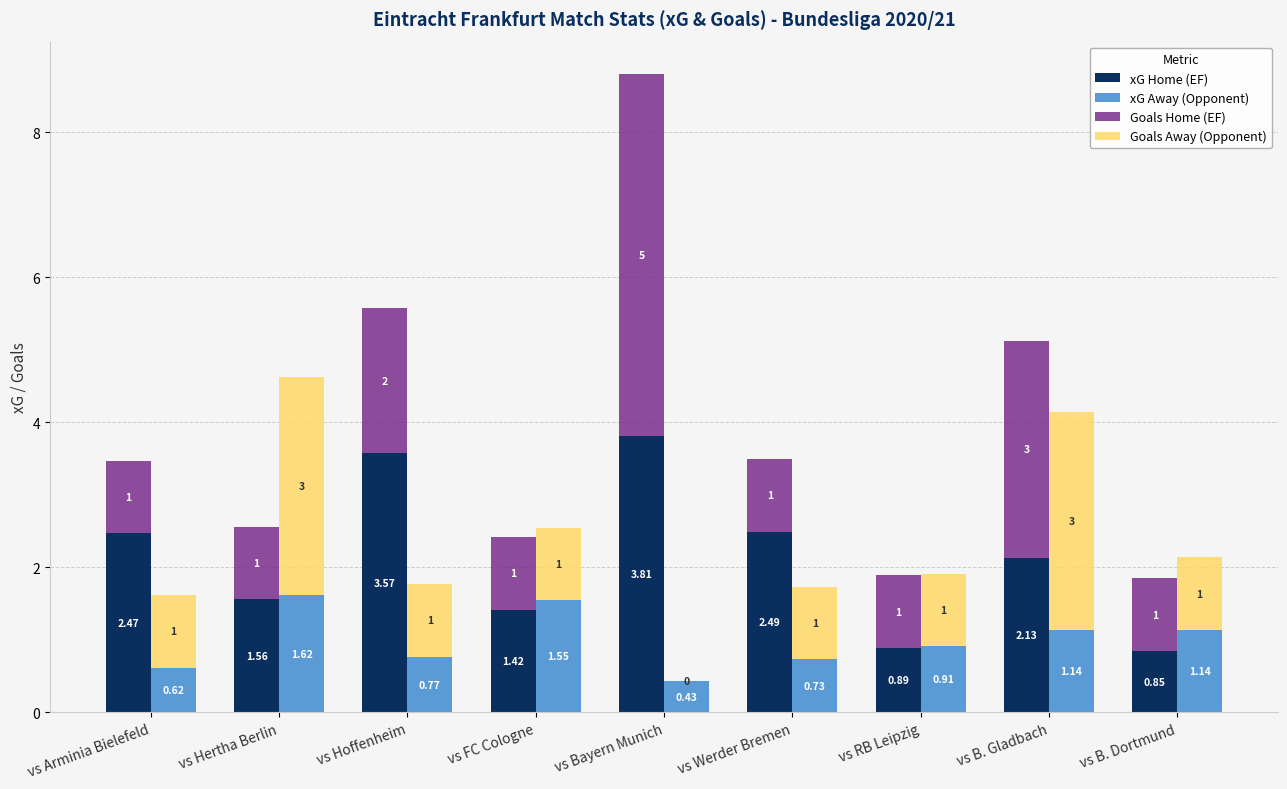

Rank the series by their maximum value, from highest to lowest.

Goals Home (EF), xG Home (EF), Goals Away (Opponent), xG Away (Opponent)